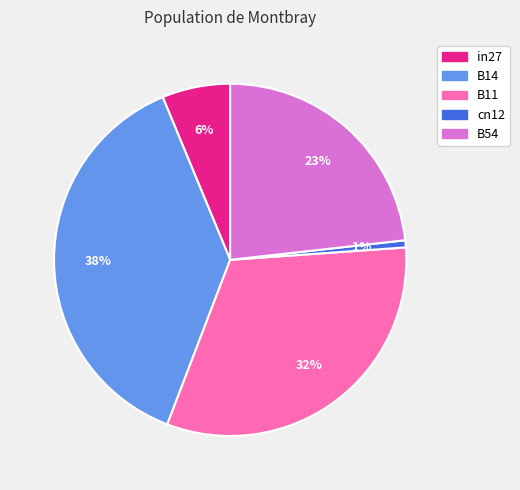

To the nearest percent, what is the average slice percentage?

20%